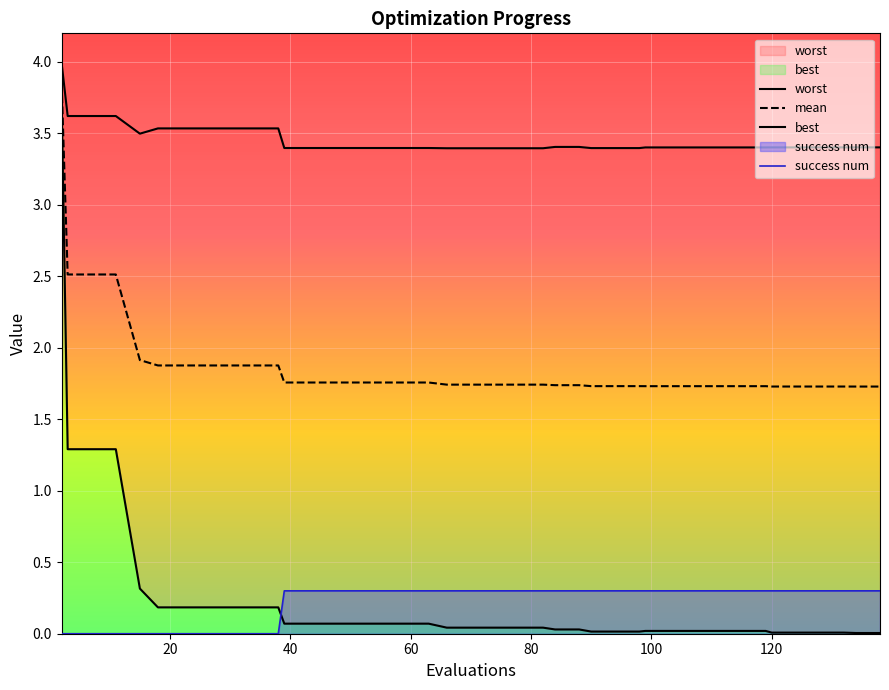

How many data points in success num are above 0?

29